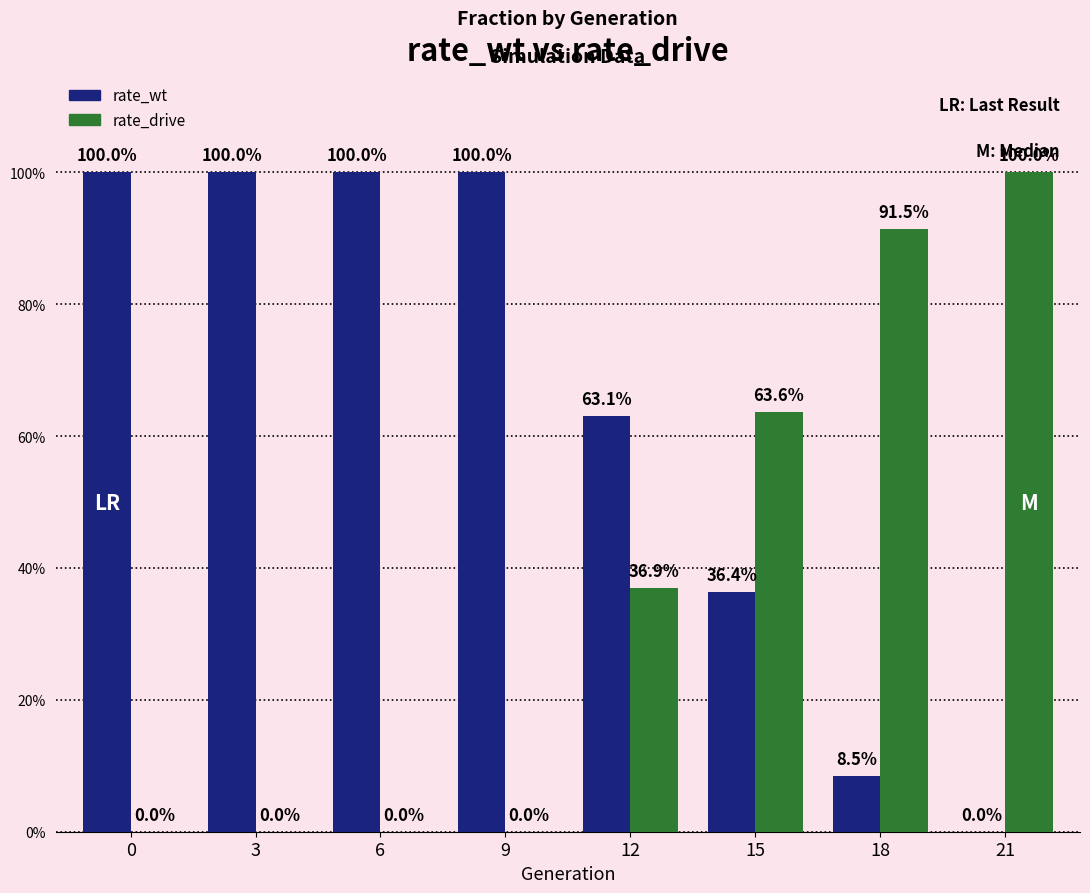

Which series has the widest spread of values?

rate_wt